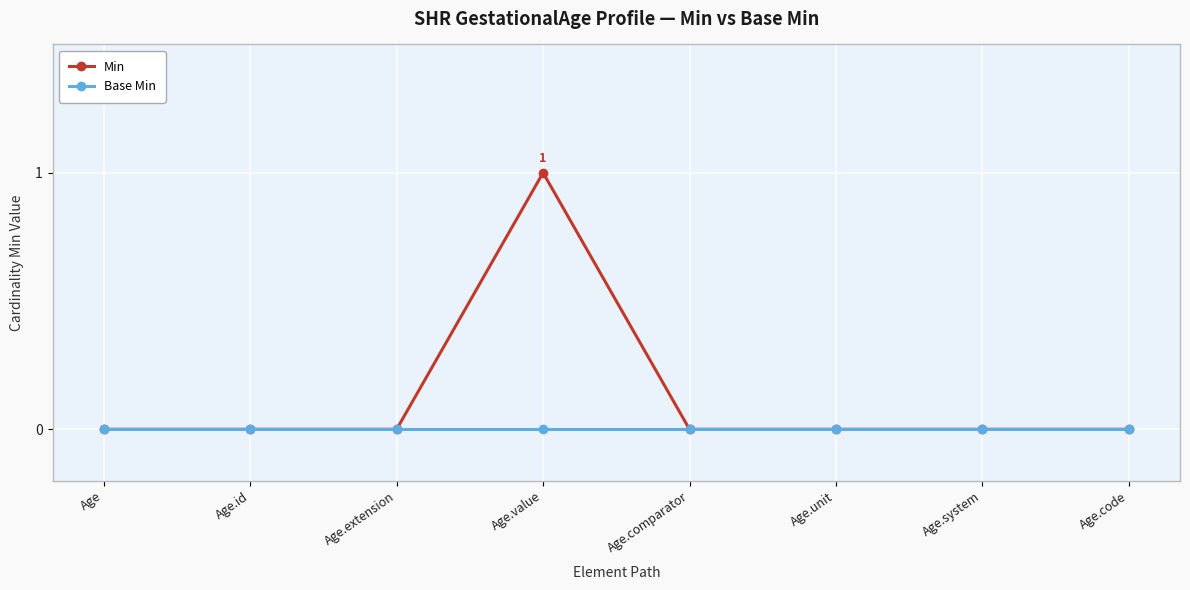

List the series in order of their overall mean, highest first.

Min, Base Min